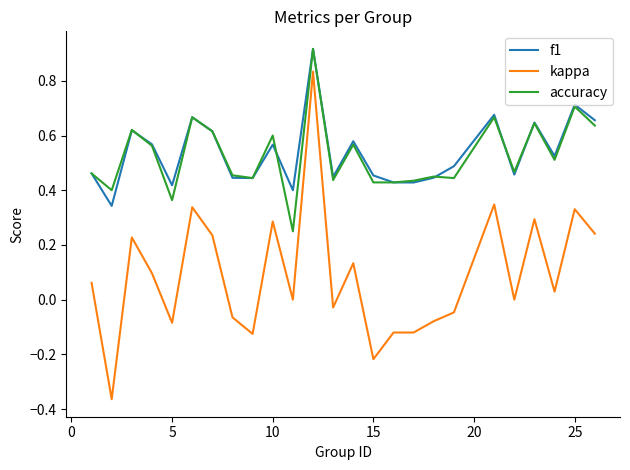

Which series has the widest spread of values?

kappa